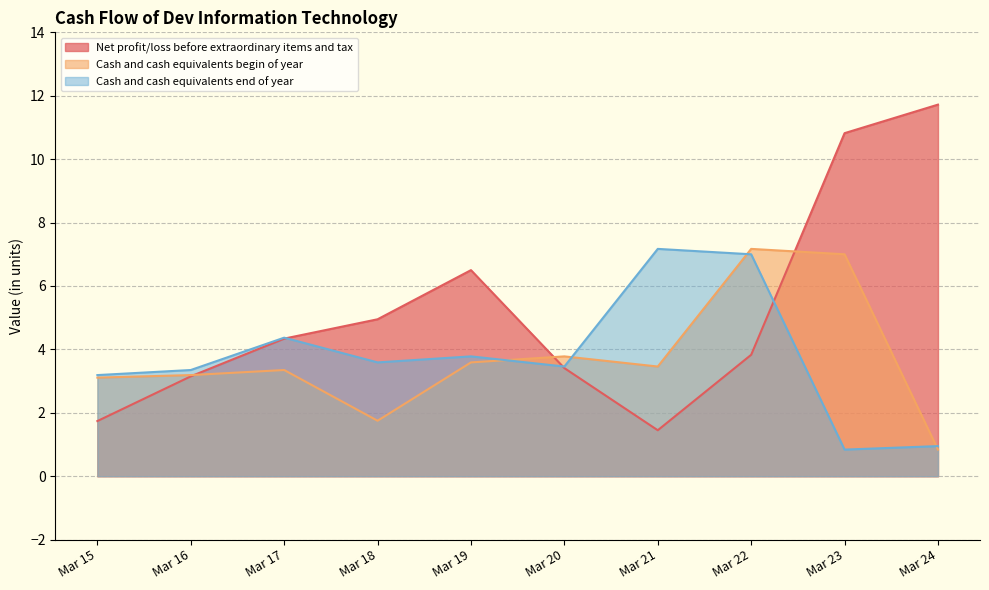

Between which two adjacent categories do Net profit/loss before extraordinary items and tax and Cash and cash equivalents end of year first intersect?

Mar 17 and Mar 18